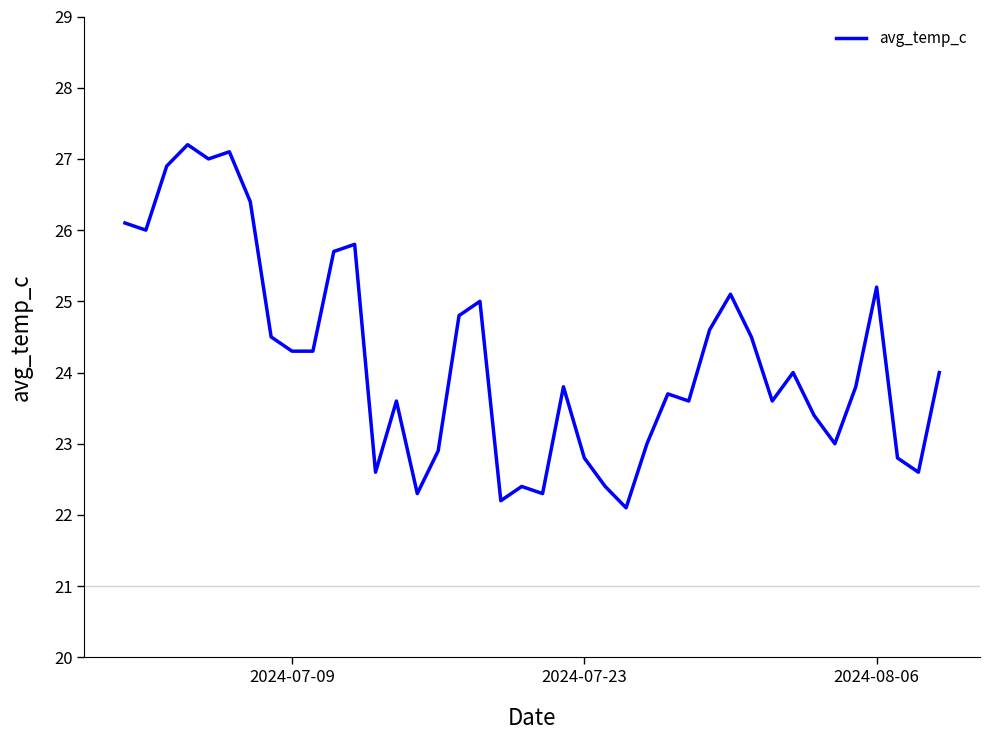

What is the difference between the maximum and minimum values?

5.1